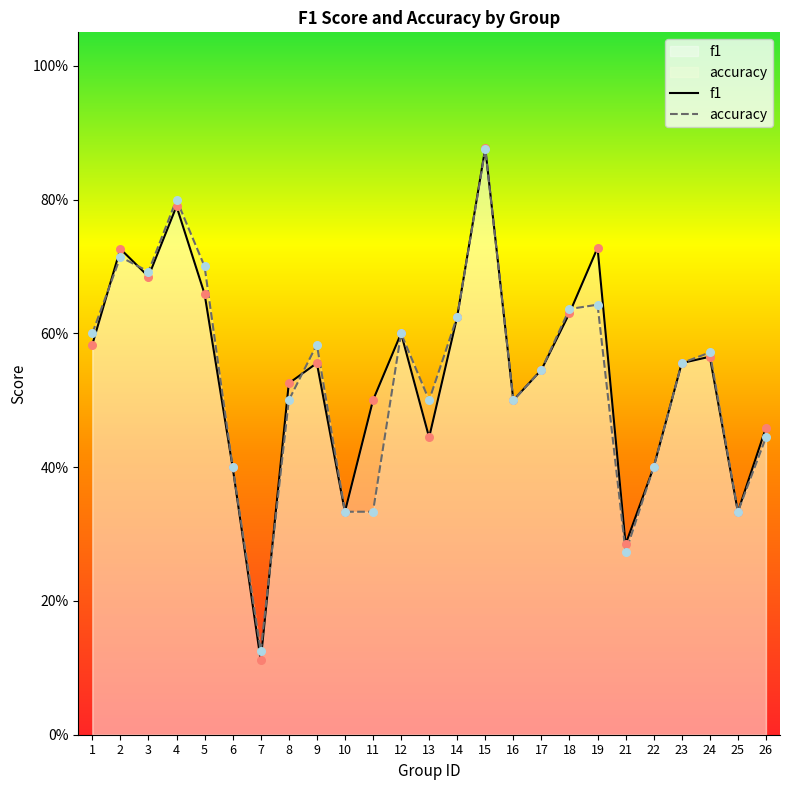

Which series reaches the maximum Y coordinate?

f1